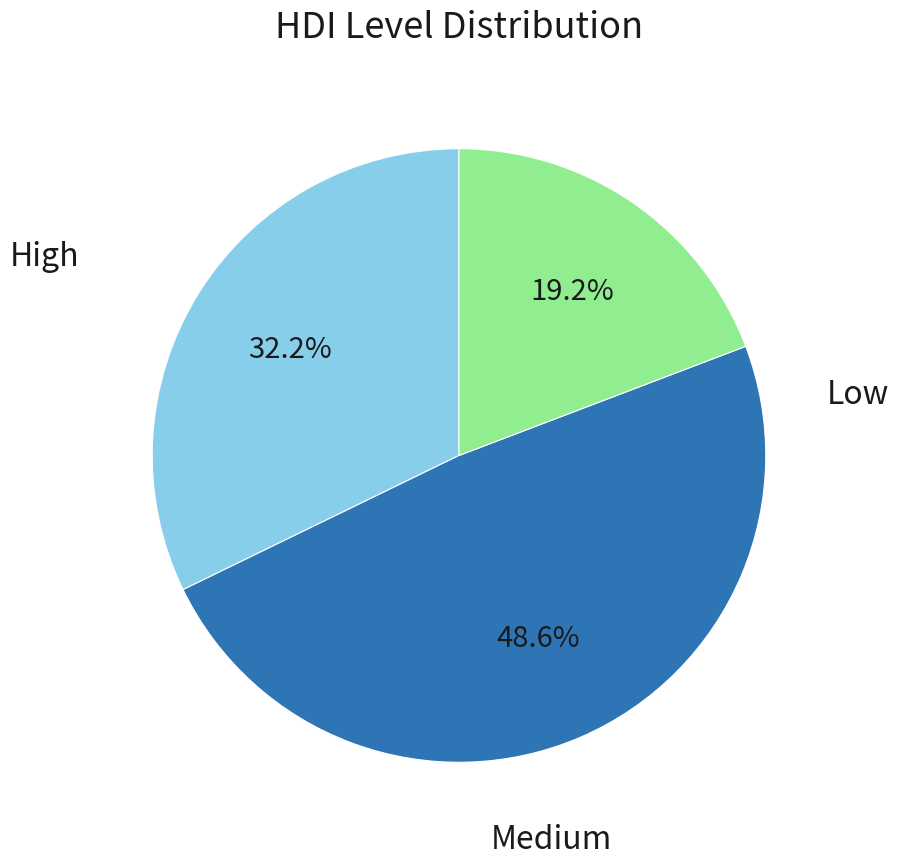

Does any single category account for the majority?

No